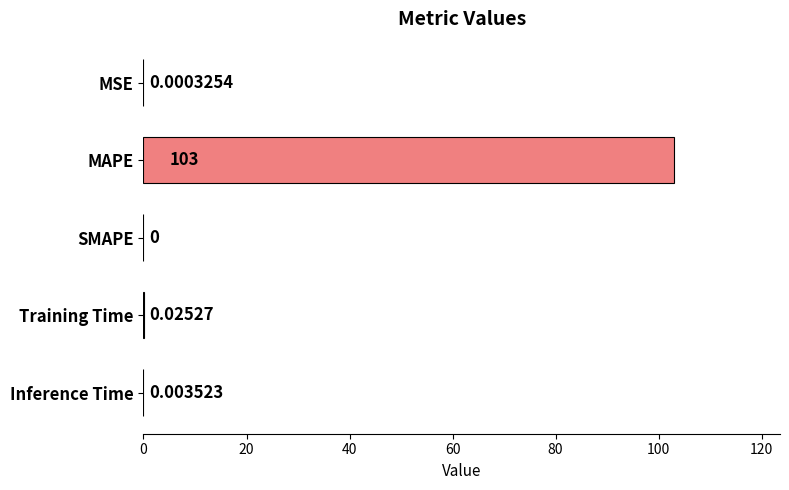

Which category has the highest value across all series?

MAPE